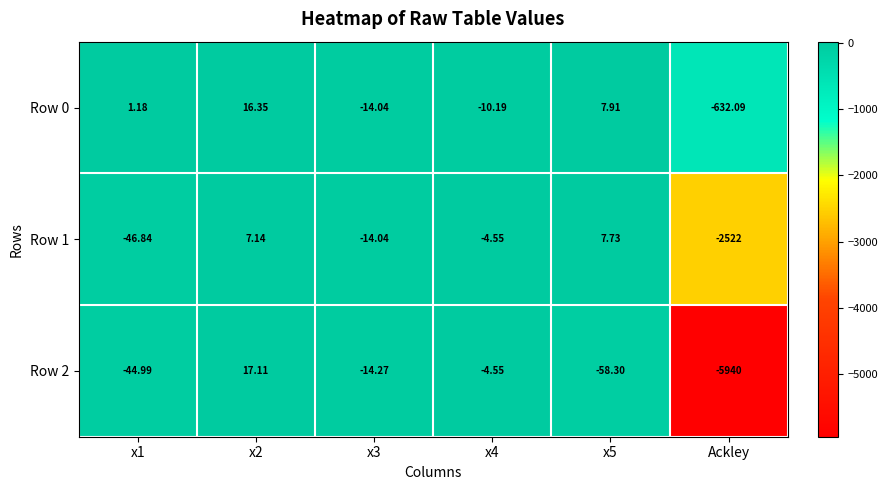

At which category is the sum across all series the highest?

x2